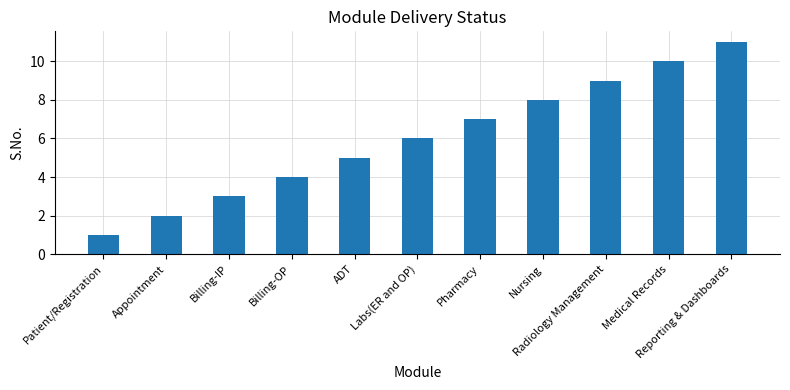

What is the maximum value shown in the chart?

11